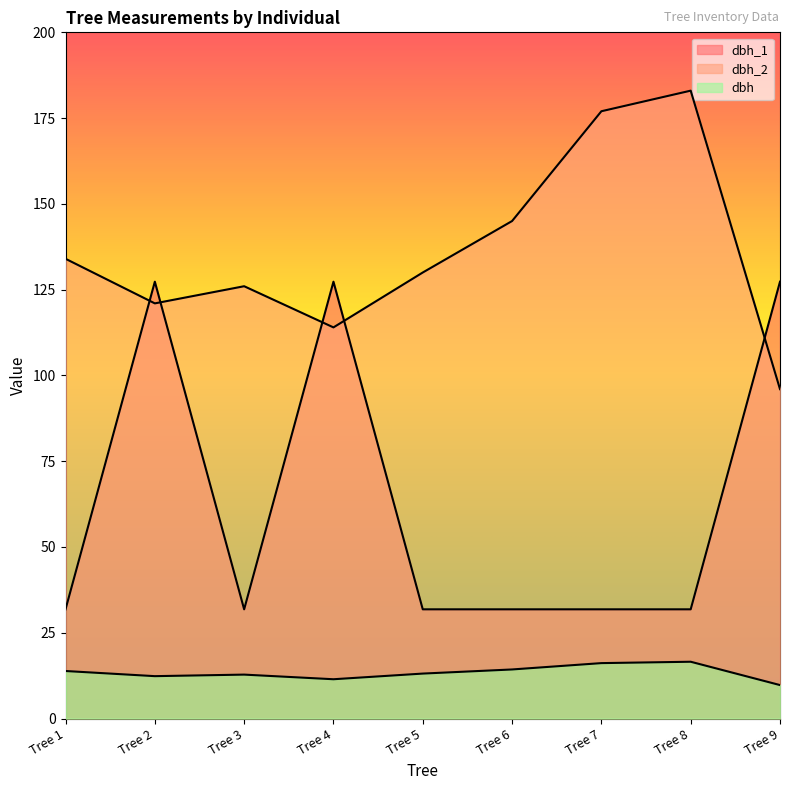

List the series in order of their overall mean, lowest first.

dbh, dbh_1, dbh_2